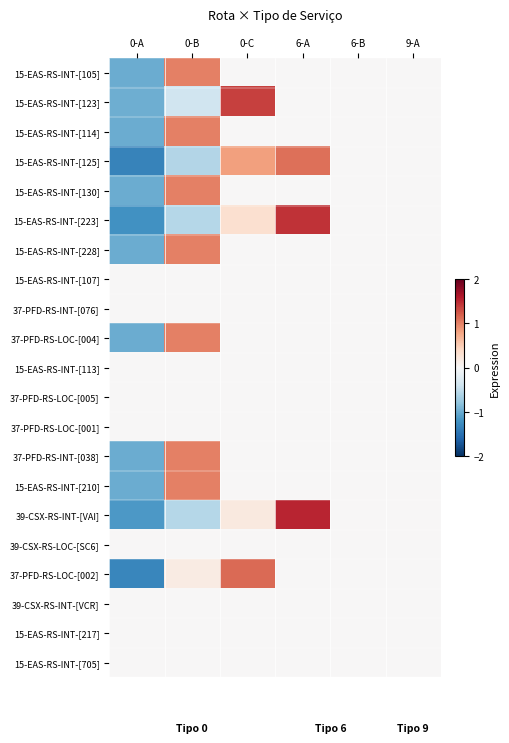

What is the smallest value displayed?

-1.3